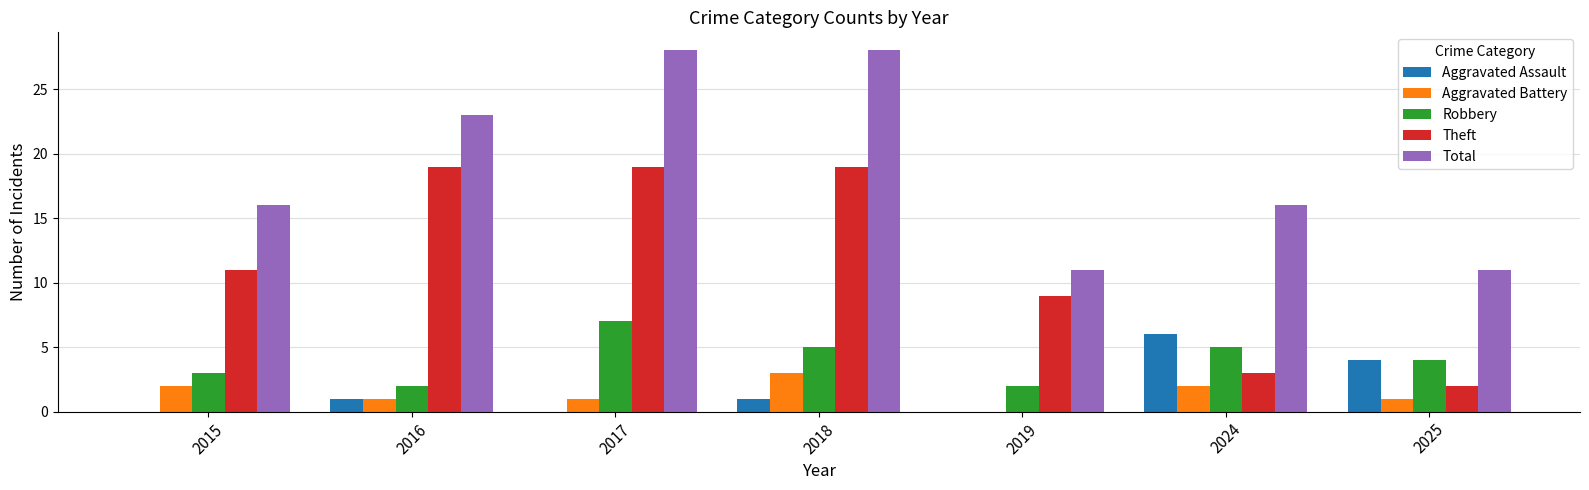

True or false: Theft has a value of 19 at 2017.

True